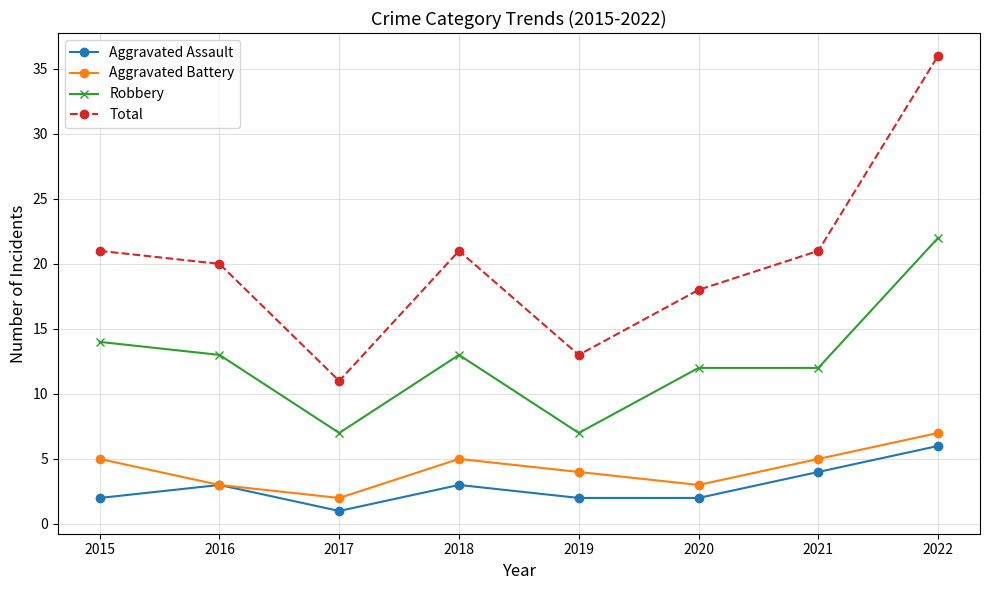

Where is the first local maximum for Aggravated Battery?

2018